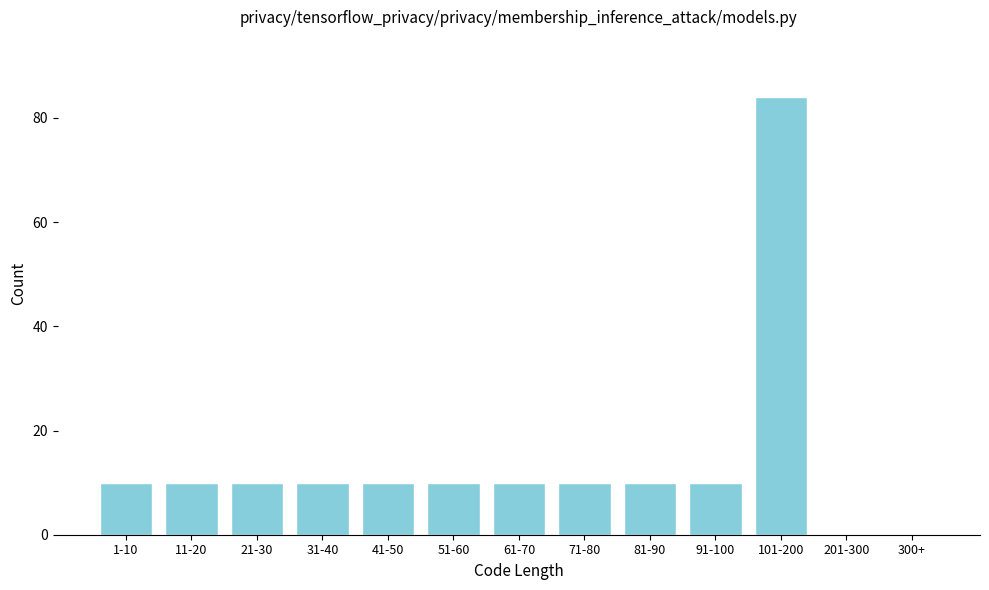

Reading left to right, extract all data points from this chart.

1-10=10	11-20=10	21-30=10	31-40=10	41-50=10	51-60=10	61-70=10	71-80=10	81-90=10	91-100=10	101-200=84	201-300=0	300+=0